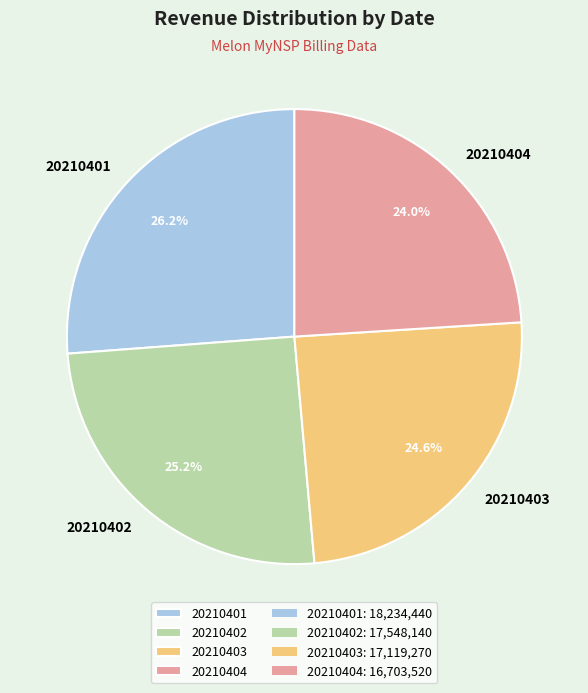

The 20210401 slice represents 26% of the pie. True or false?

True